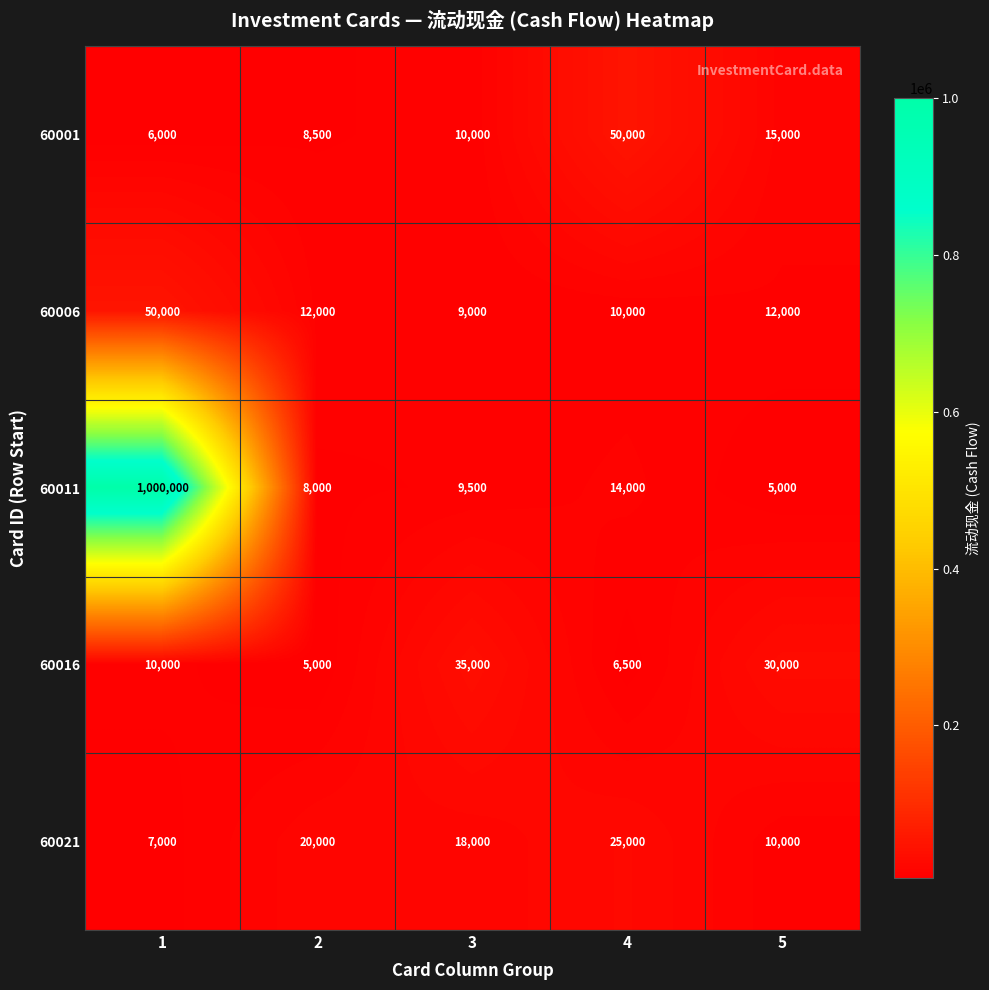

Which series changed the most between 1 and 3?

60011